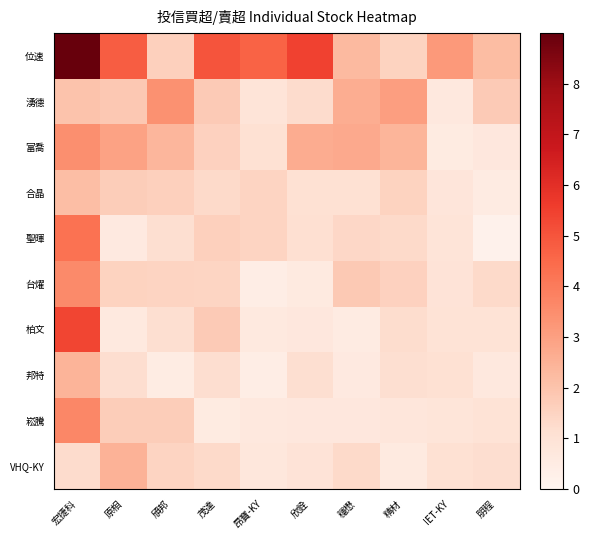

How many distinct data groups are displayed?

10